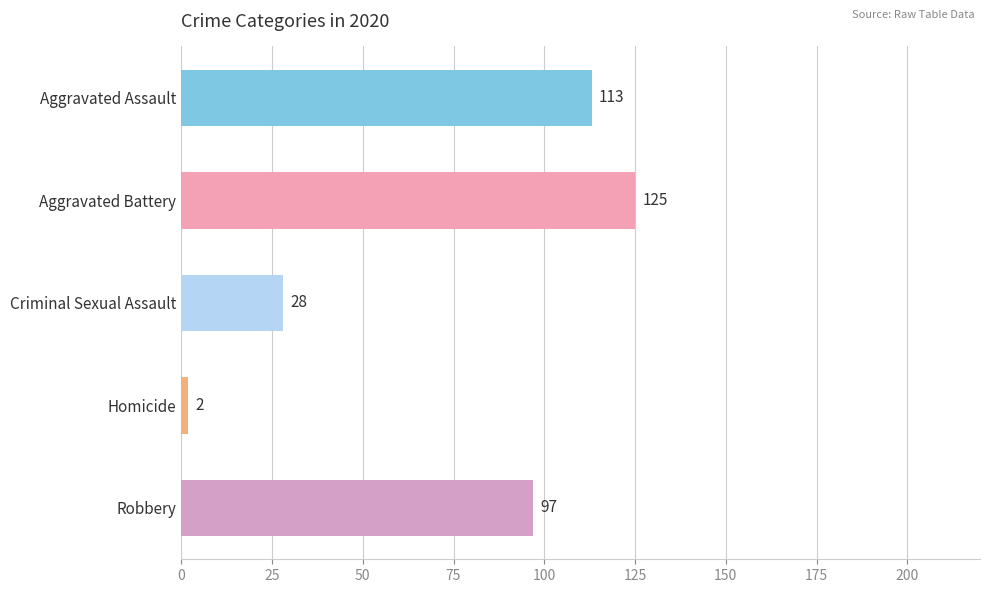

Reading top to bottom, extract all data points from this chart.

Aggravated Assault=113	Aggravated Battery=125	Criminal Sexual Assault=28	Homicide=2	Robbery=97